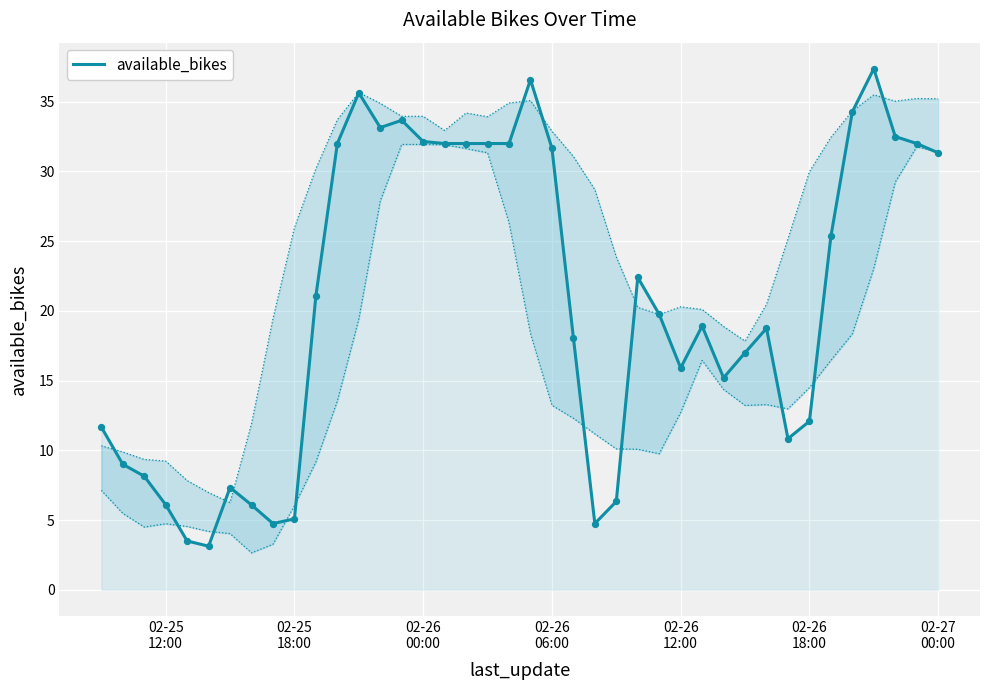

What is the minimum value for available_bikes?

3.1